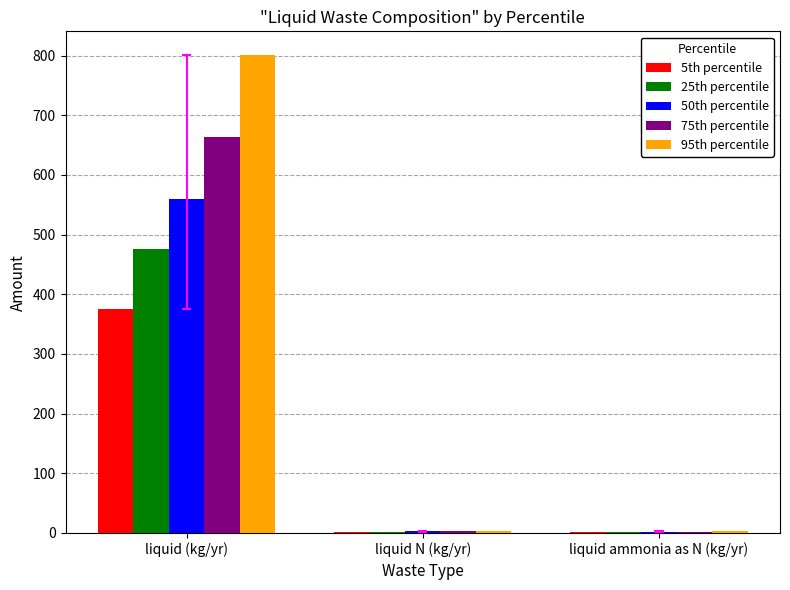

What is the greatest value displayed?

800.7